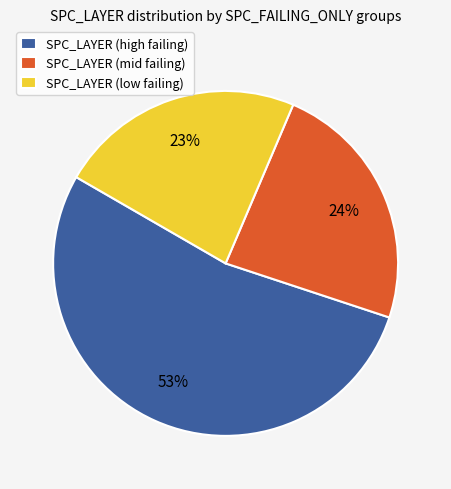

What percentage is the SPC_LAYER (high failing) slice, to the nearest percent?

53%